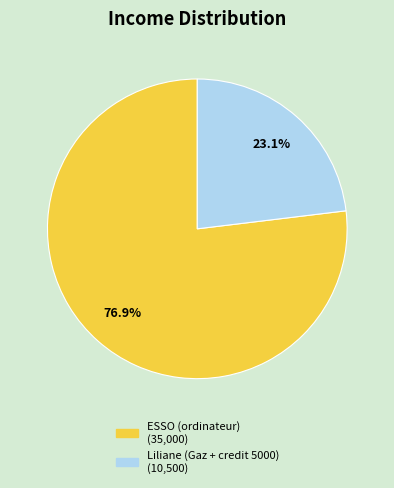

How many segments does this pie chart have?

2